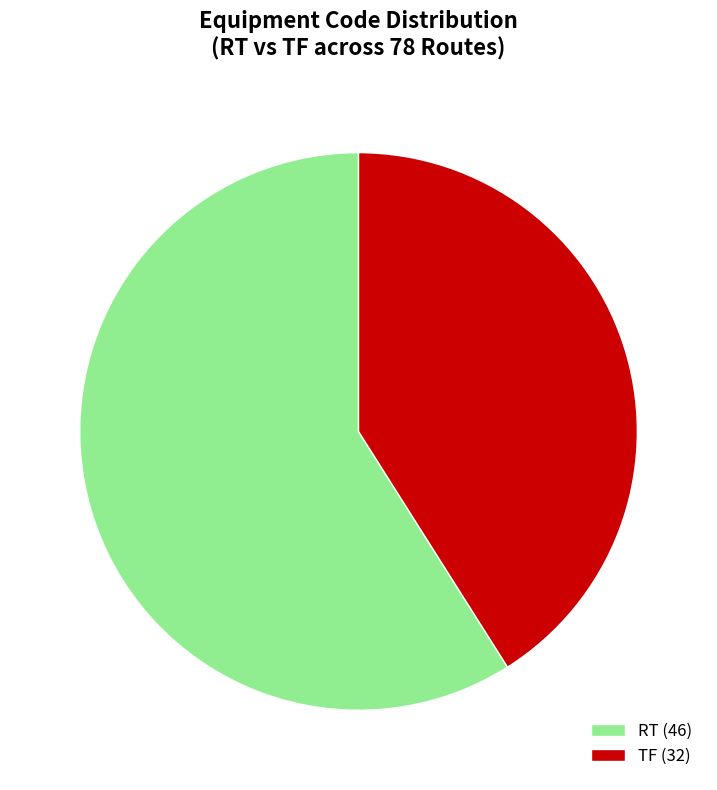

What is the smallest slice in the pie chart?

TF